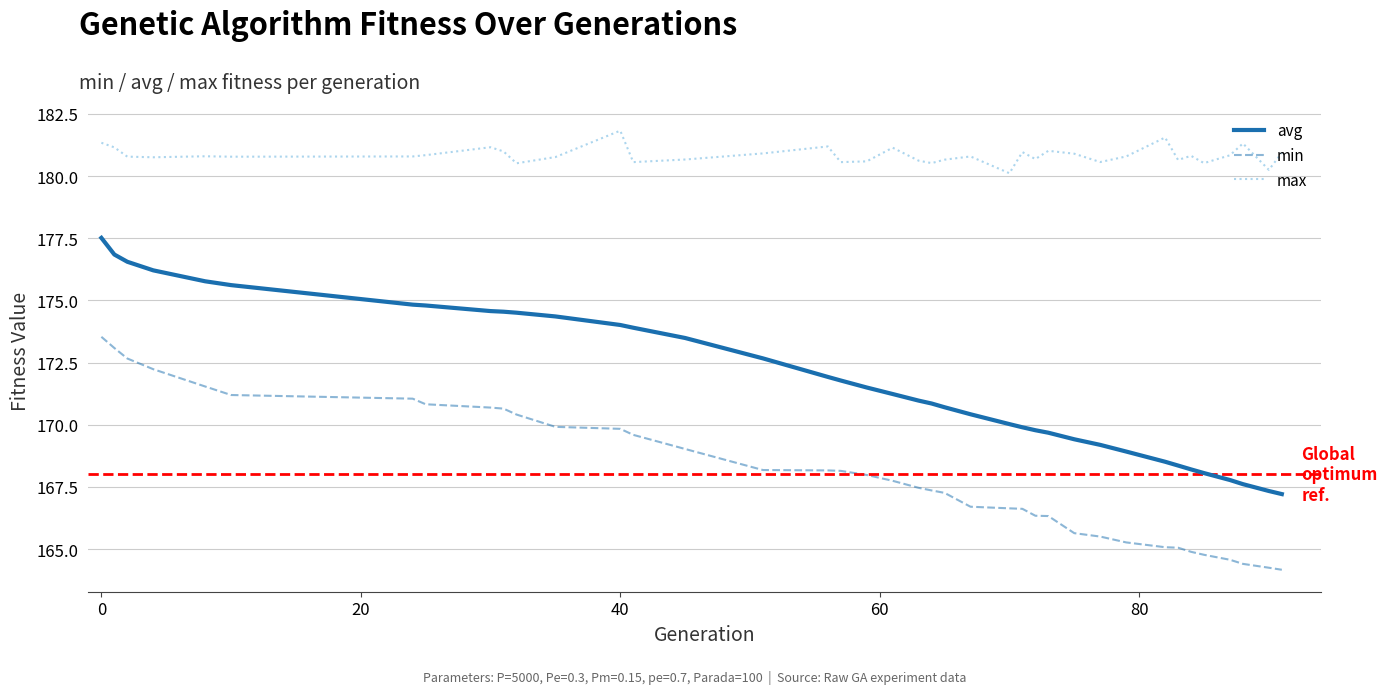

What is the minimum value for avg?

167.2